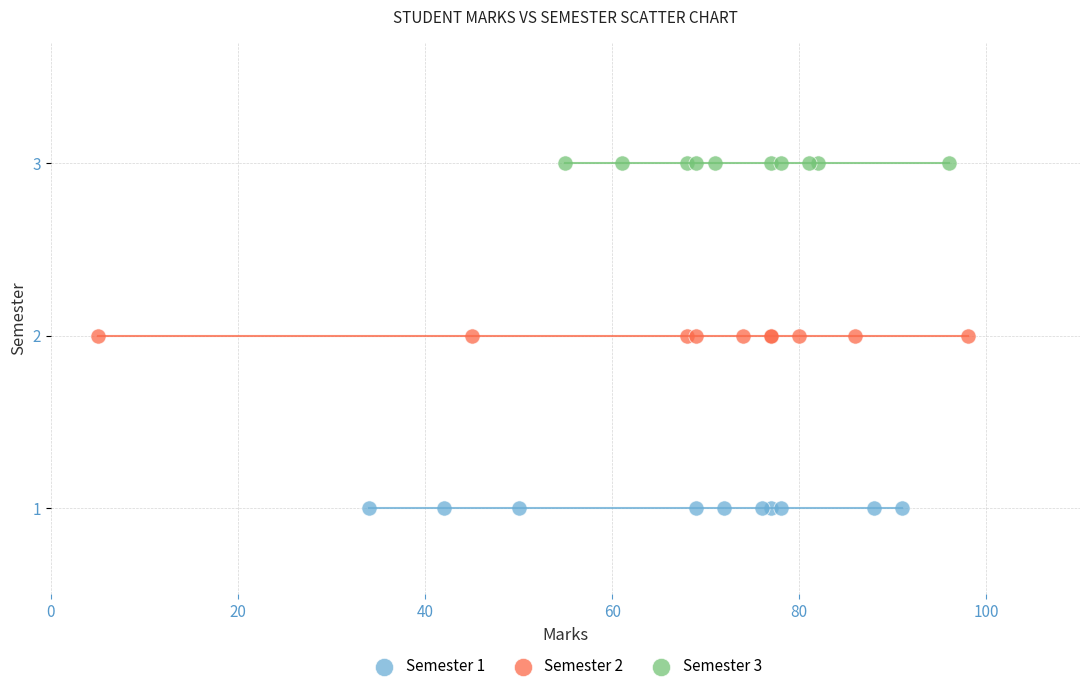

Which series contains the highest Y value?

Semester 3